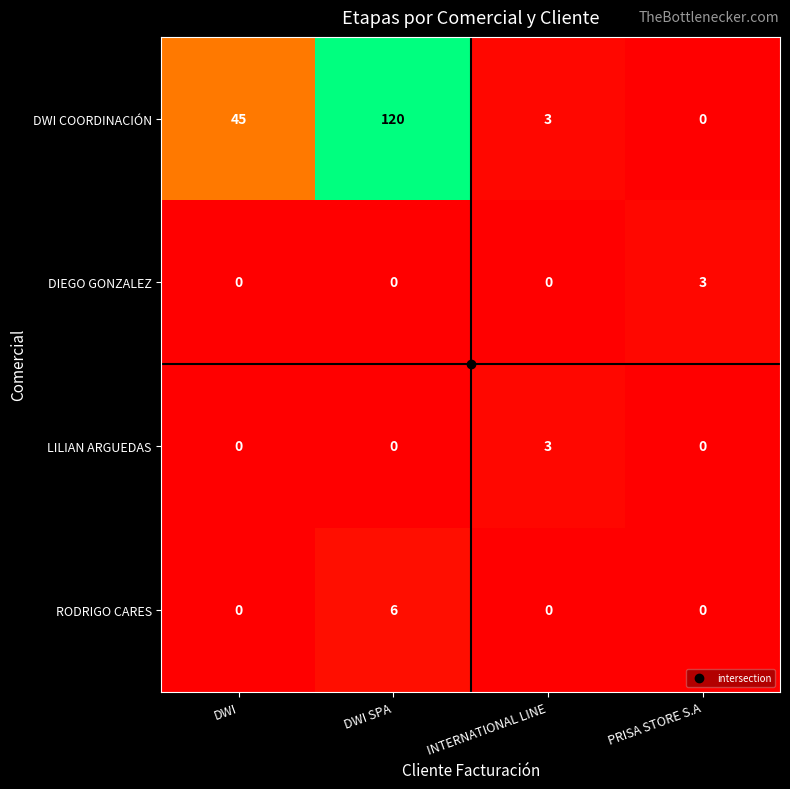

Which series has the largest total across all categories?

DWI COORDINACIÓN